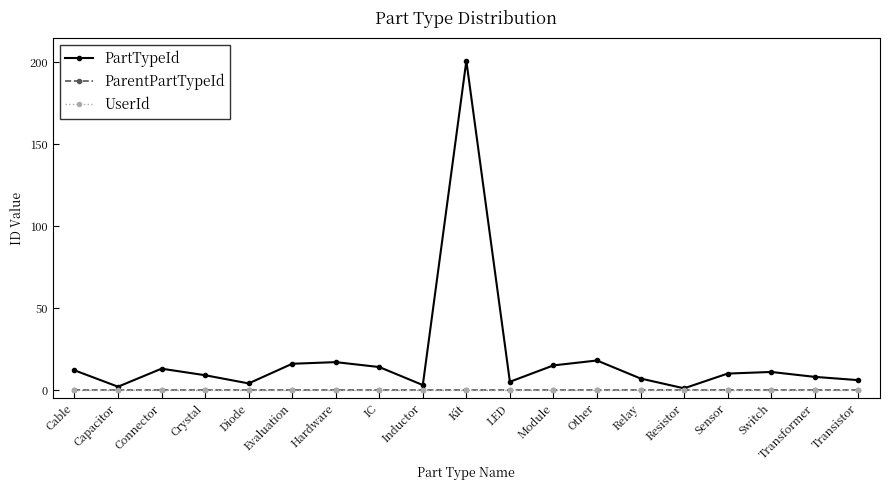

What is the highest value of the PartTypeId series?

201